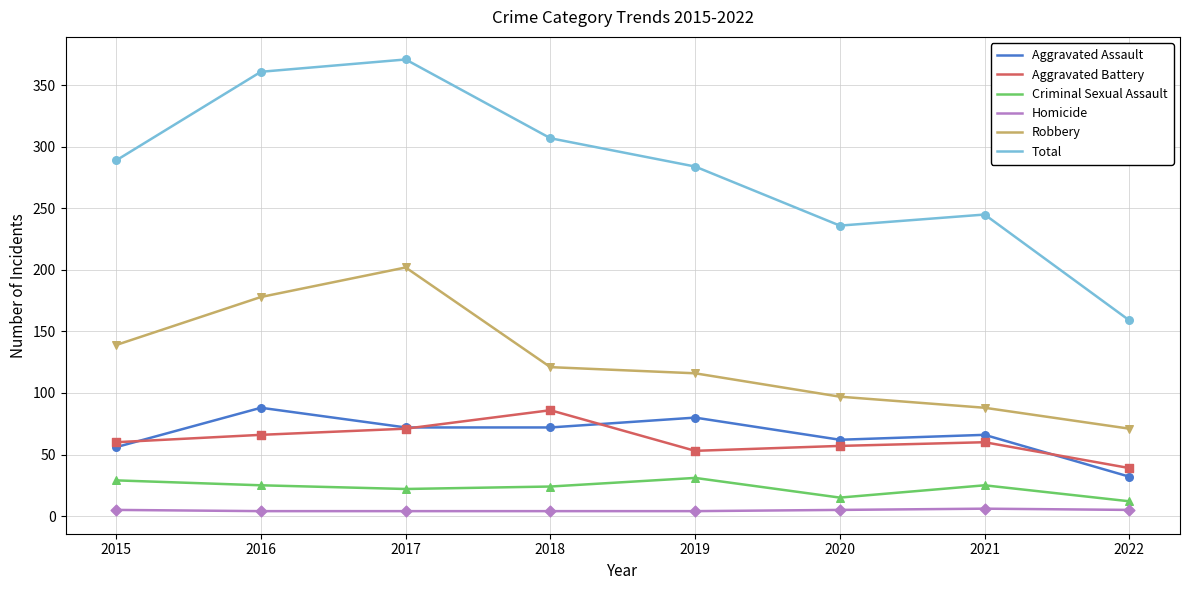

At how many categories does at least one series exceed 33?

8